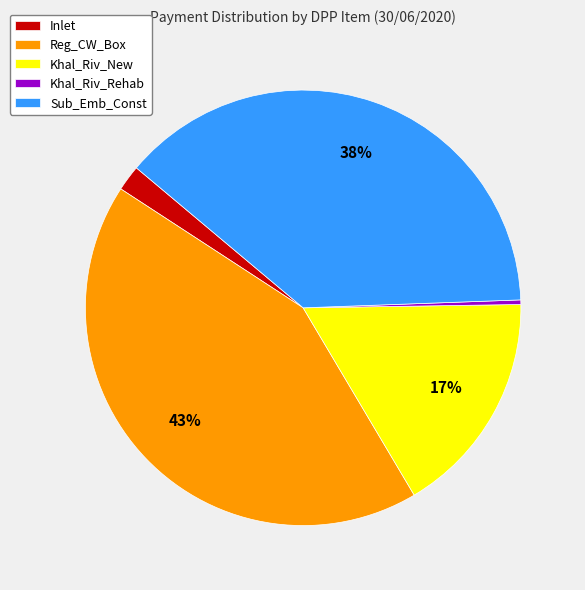

Count the number of slices in the pie.

5